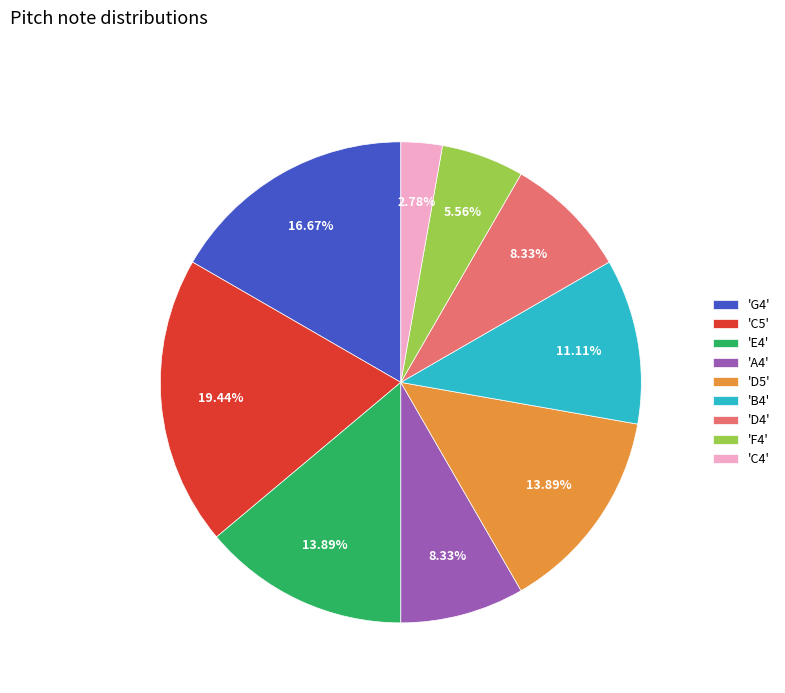

To the nearest percent, what is the average slice percentage?

11%